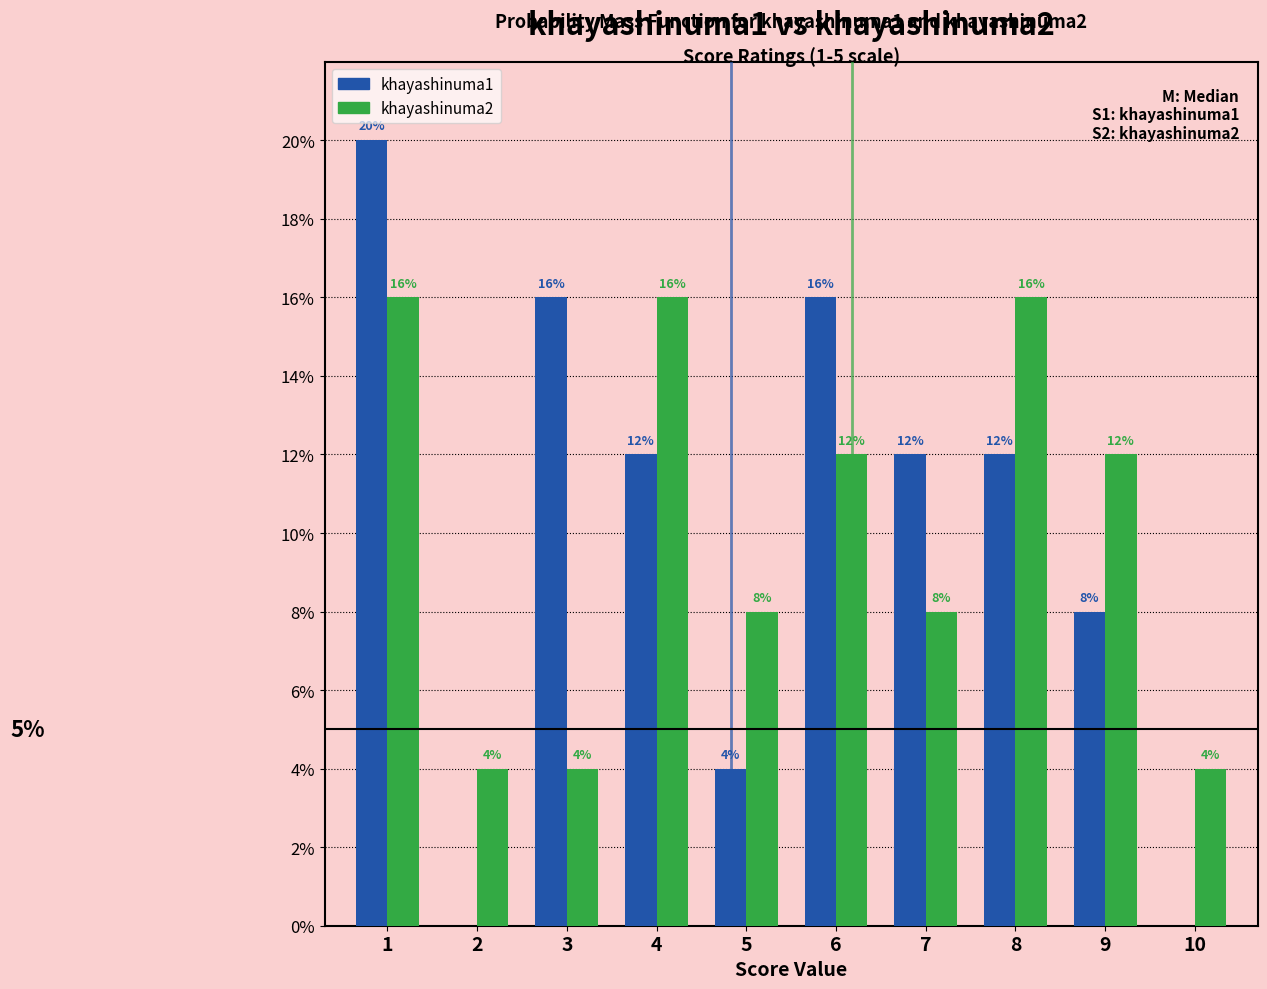

Reading left to right, list all the values displayed in this chart.

khayashinuma1: 1=20	2=0	3=16	4=12	5=4	6=16	7=12	8=12	9=8	10=0
khayashinuma2: 1=16	2=4	3=4	4=16	5=8	6=12	7=8	8=16	9=12	10=4